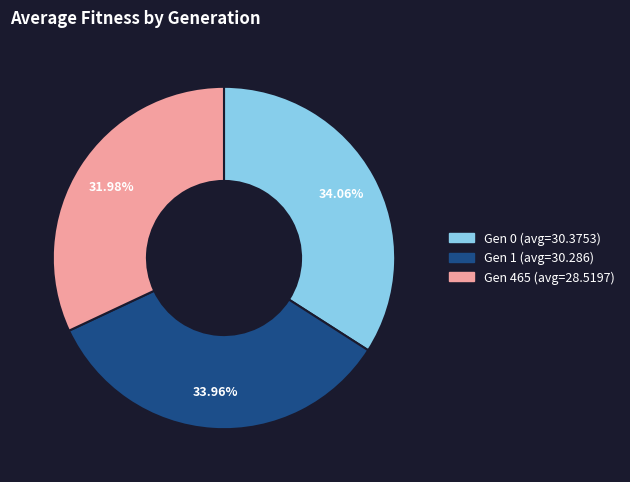

To the nearest percent, what percentage of the pie is Gen 0 (avg=30.3753)?

34%